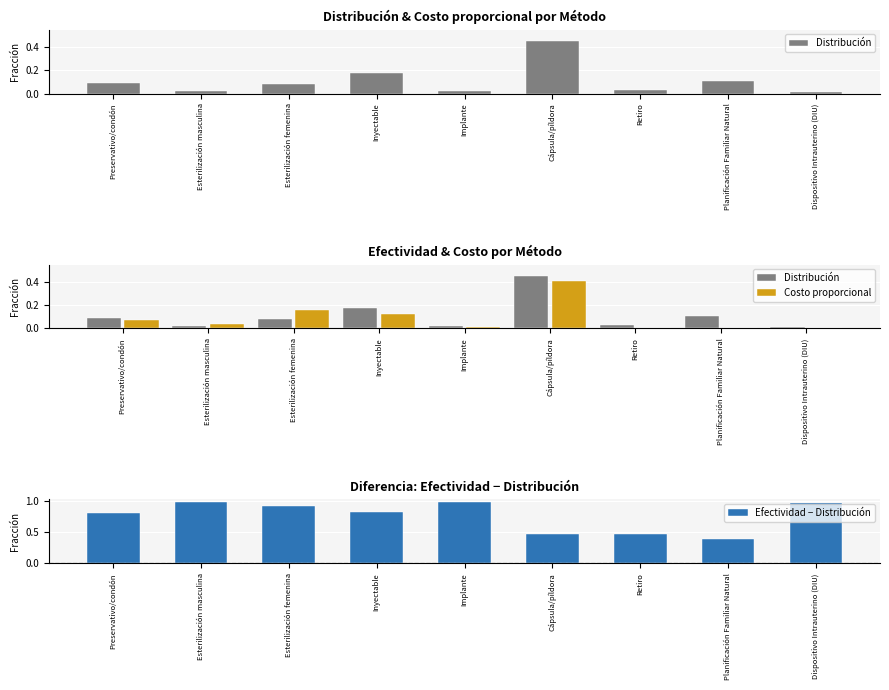

What is the label of the 4th bar from the left?

Inyectable